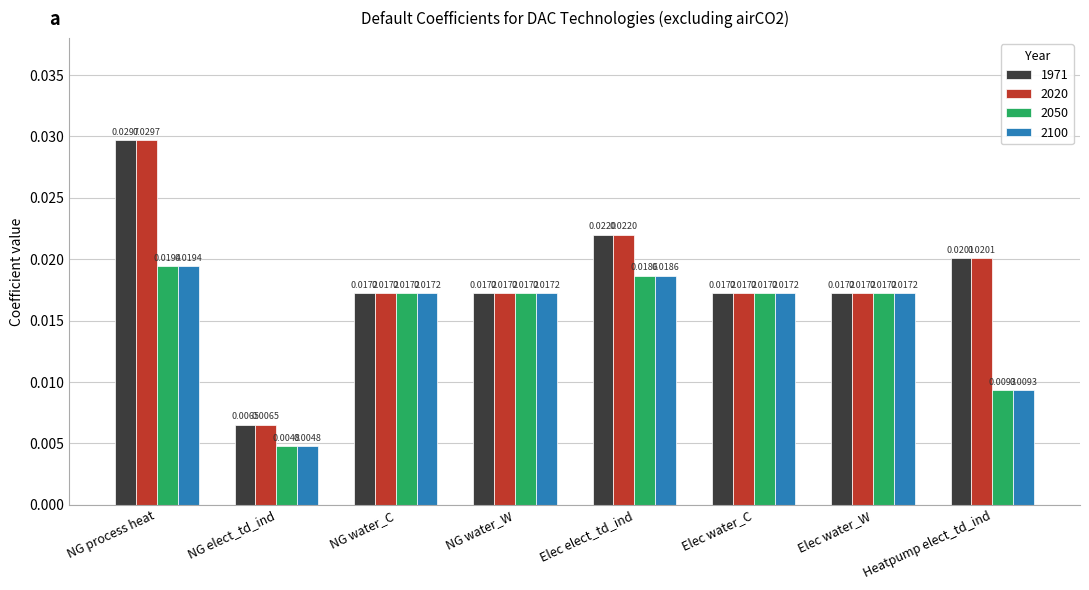

What is the label of the 8th bar from the right?

NG process heat